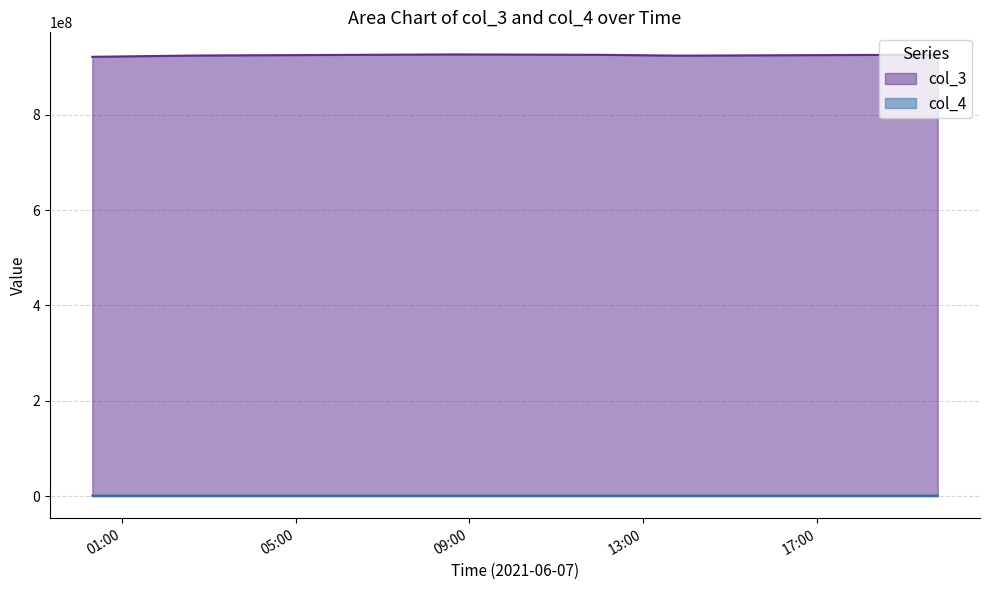

True or false: col_4 and col_3 cross at least once.

False